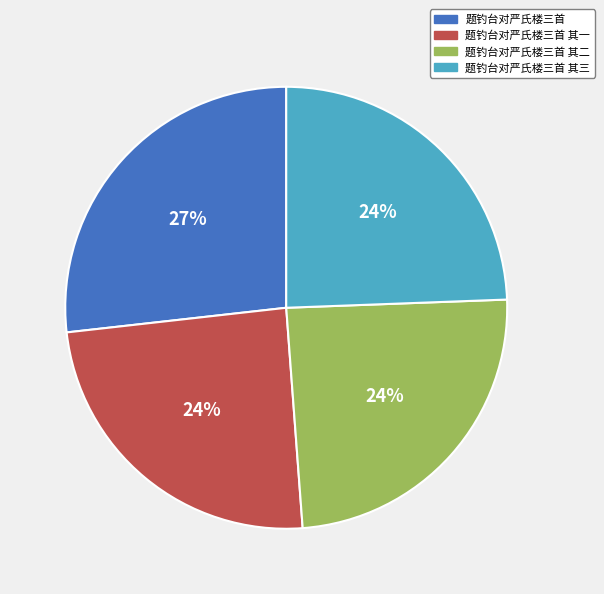

To the nearest percent, what portion does 题钓台对严氏楼三首 其一 represent?

24%